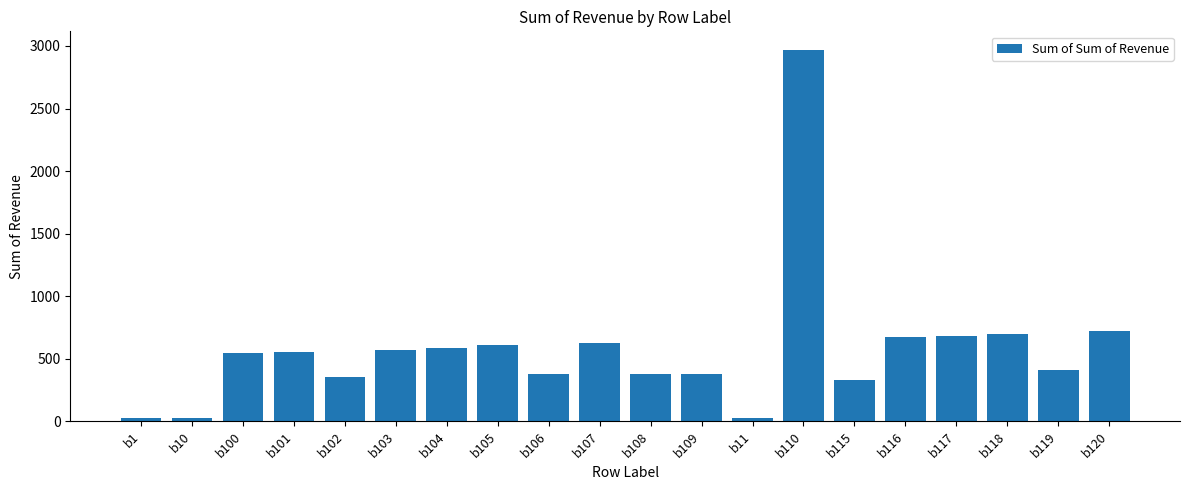

What is the average value?

576.6